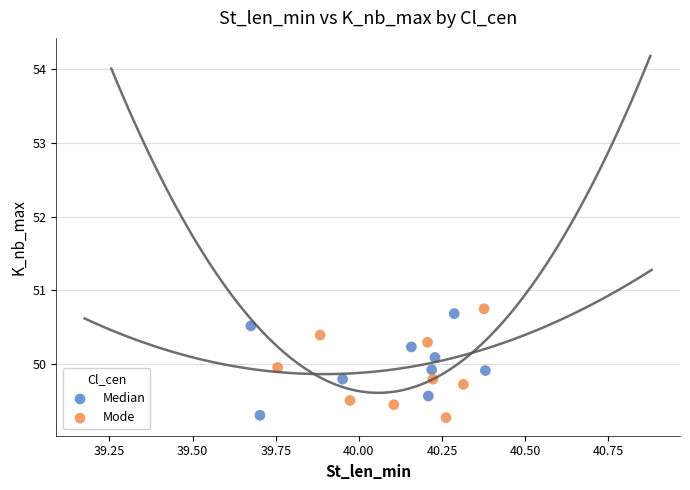

What are all the series names shown in the legend?

Median, Mode